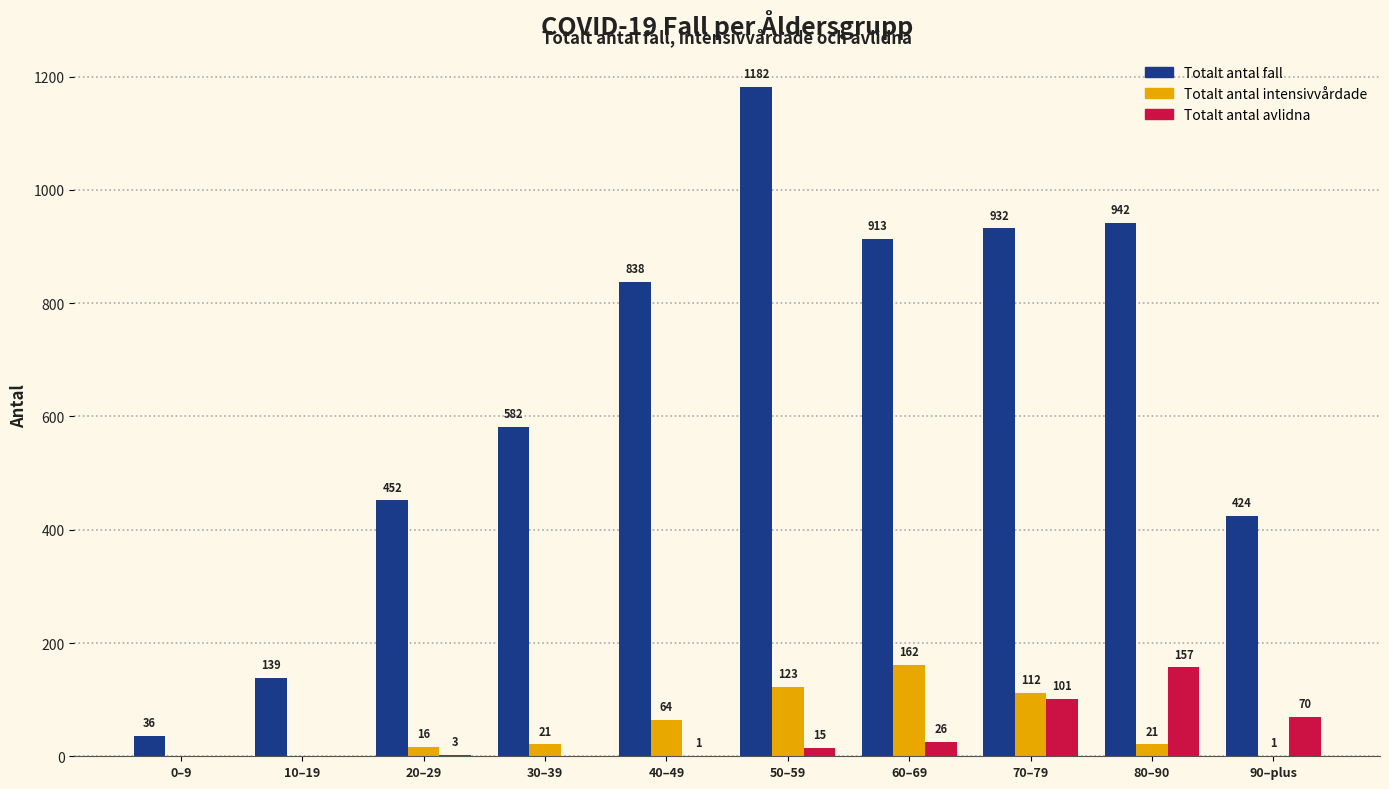

At which category is the sum across all series the highest?

50–59